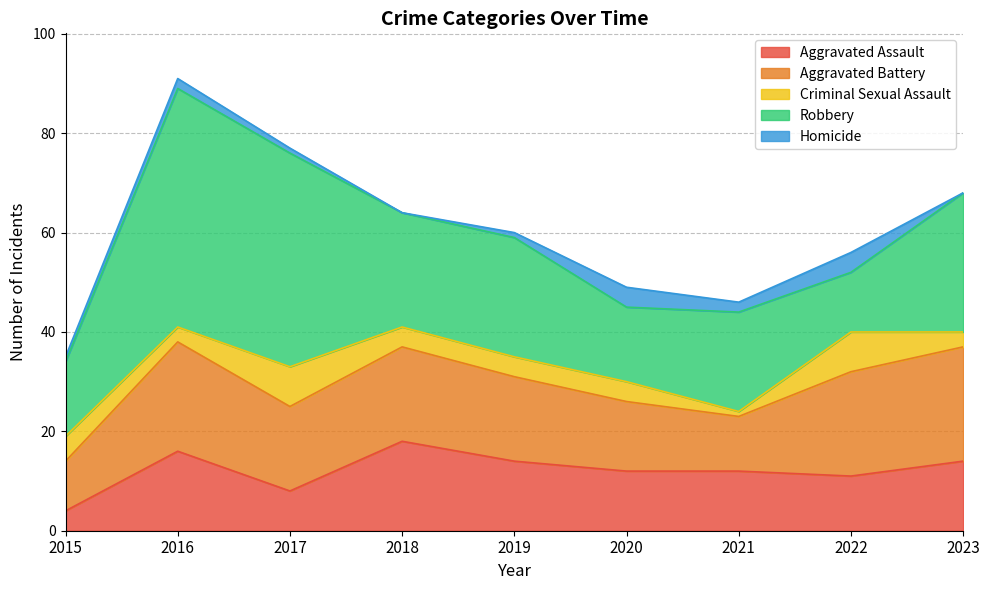

Which category has the highest value in the Aggravated Battery series?

2023